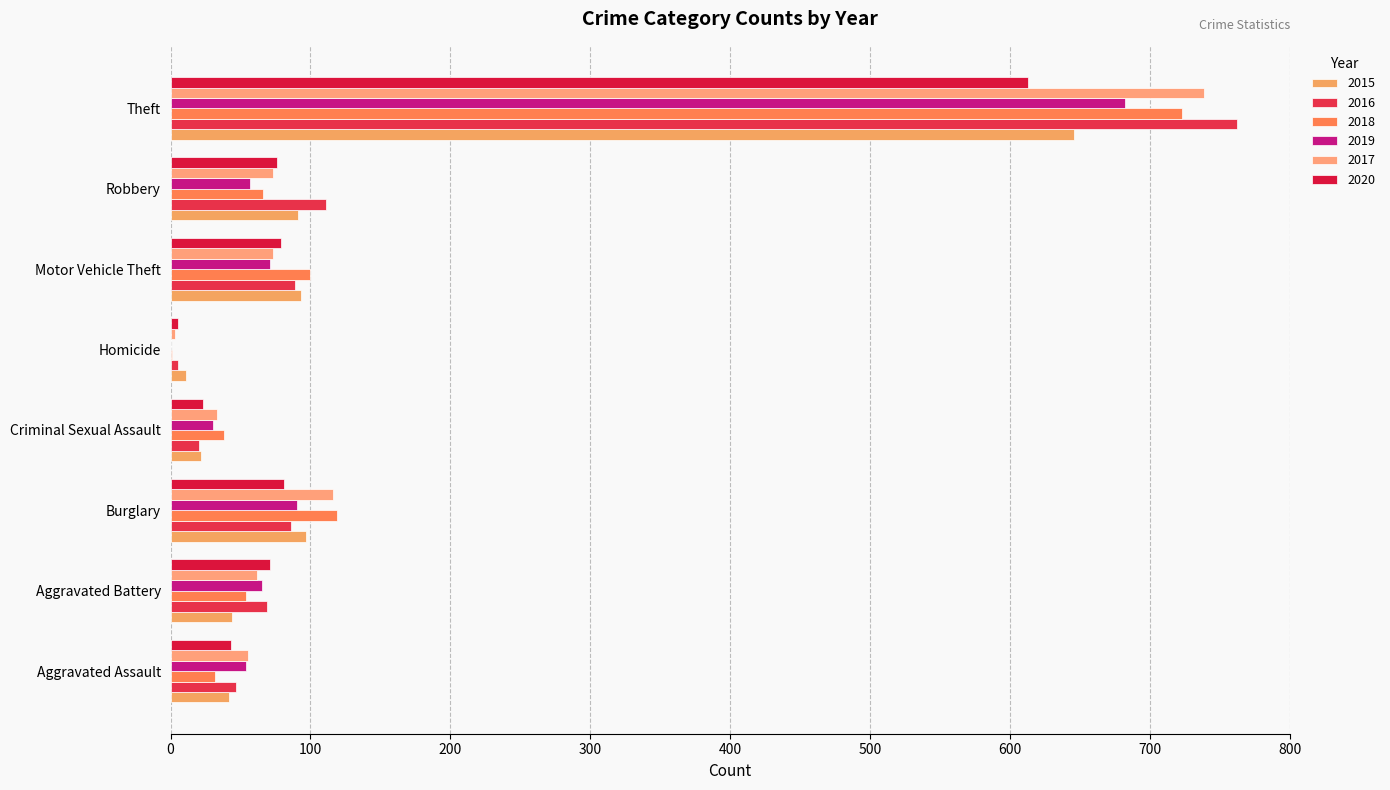

The 2020 series shows 105 at Robbery. True or false?

False